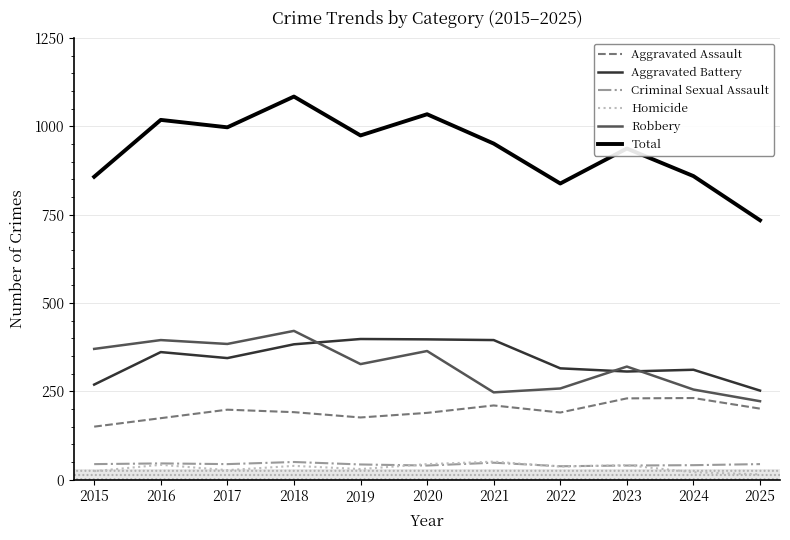

Is this an area chart (filled region under the line)?

No